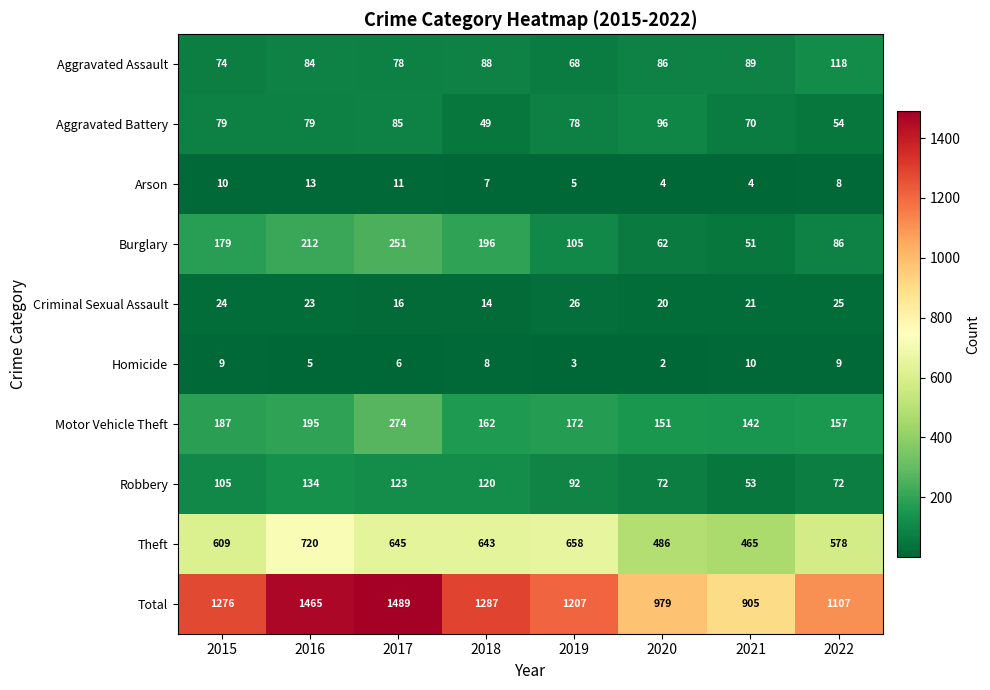

At which label is Homicide closest to 6?

2017